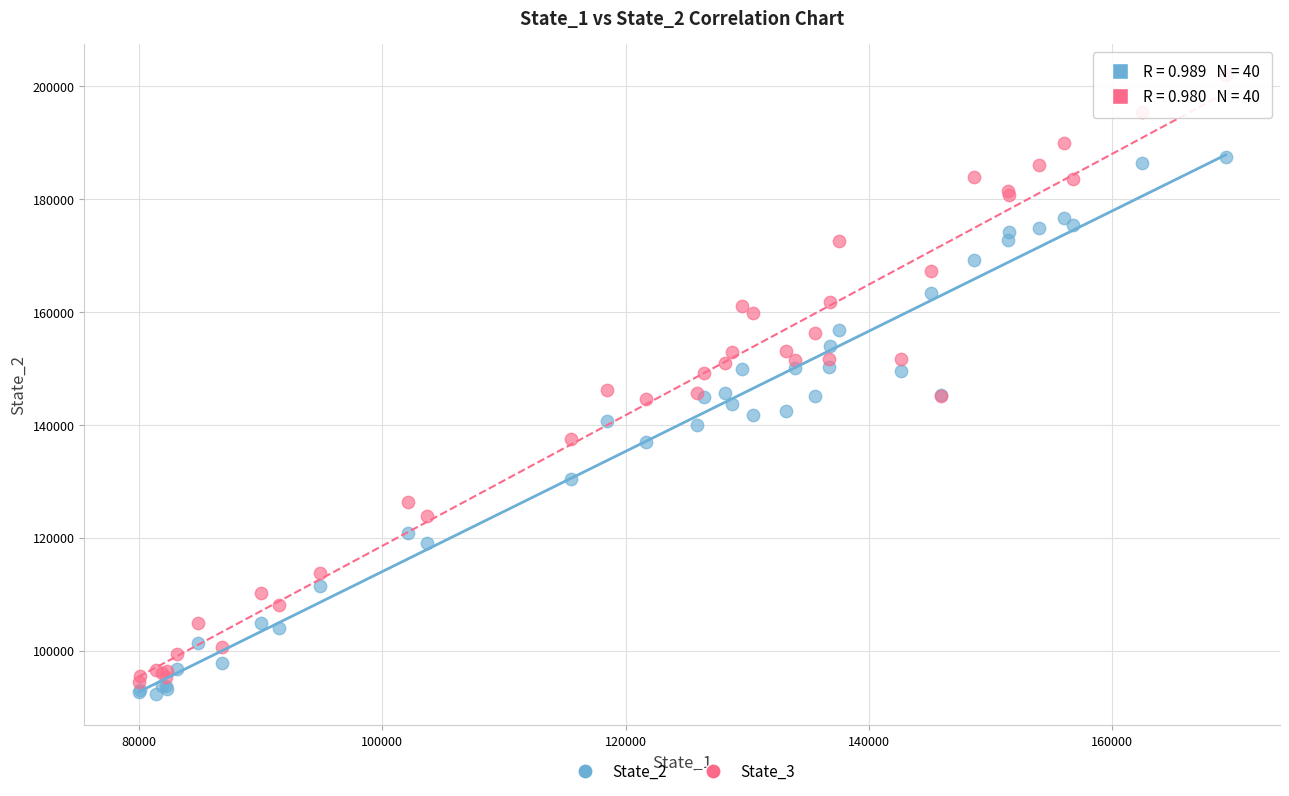

Which series reaches the maximum Y coordinate?

State_3